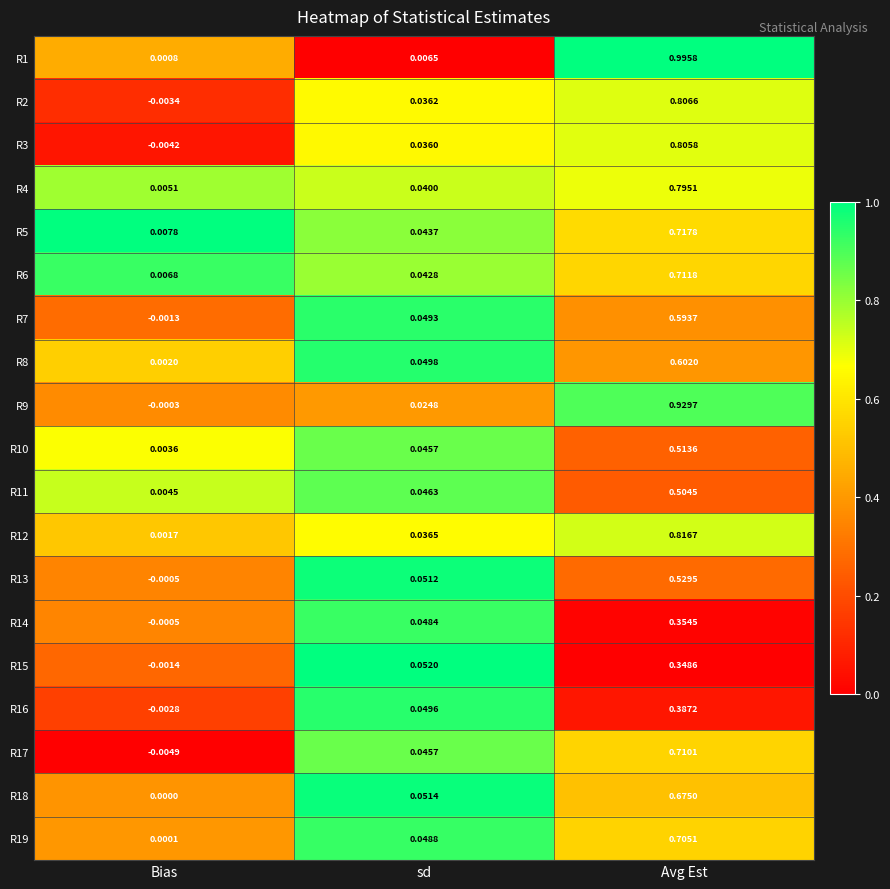

At which label does R3 reach its peak?

Avg Est